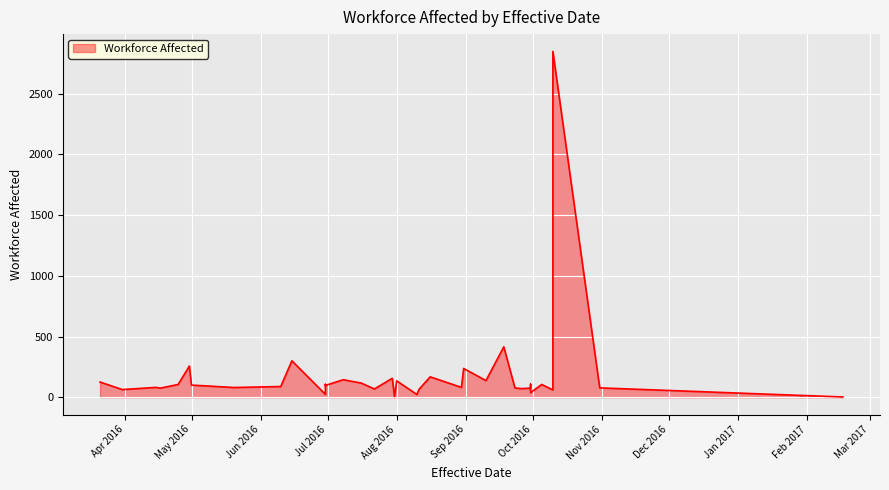

Which label corresponds to the smallest value in the chart?

2017-02-17